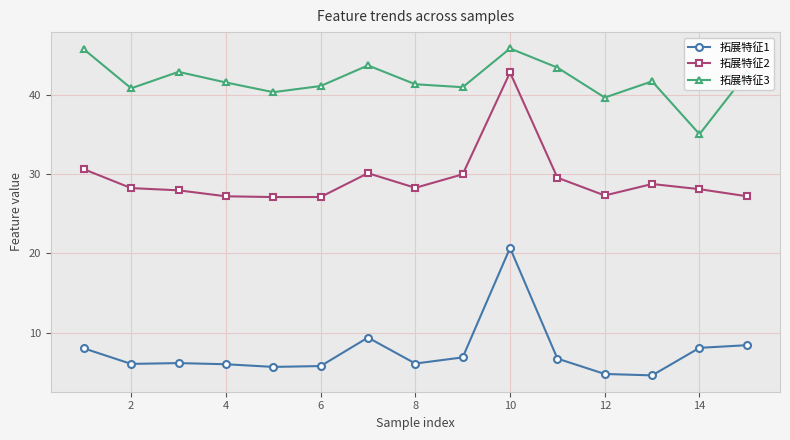

What is the average value of the 拓展特征2 series?

29.3